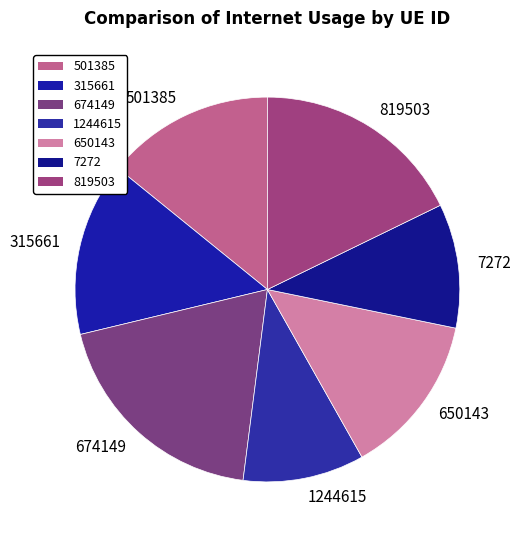

True or false: 315661 accounts for 22% of the total.

False